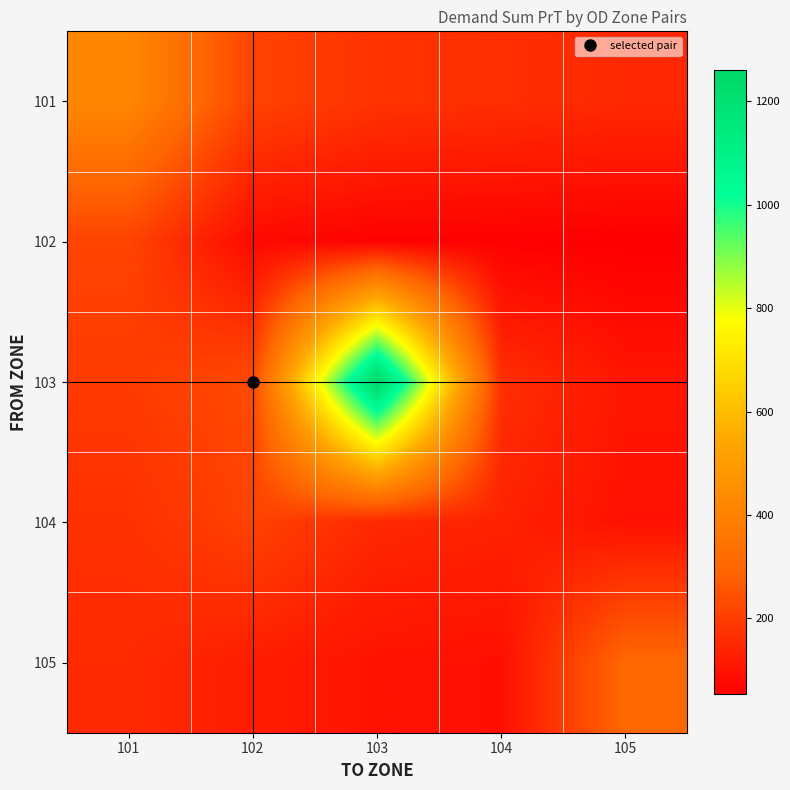

What is the greatest value displayed?

1261.4